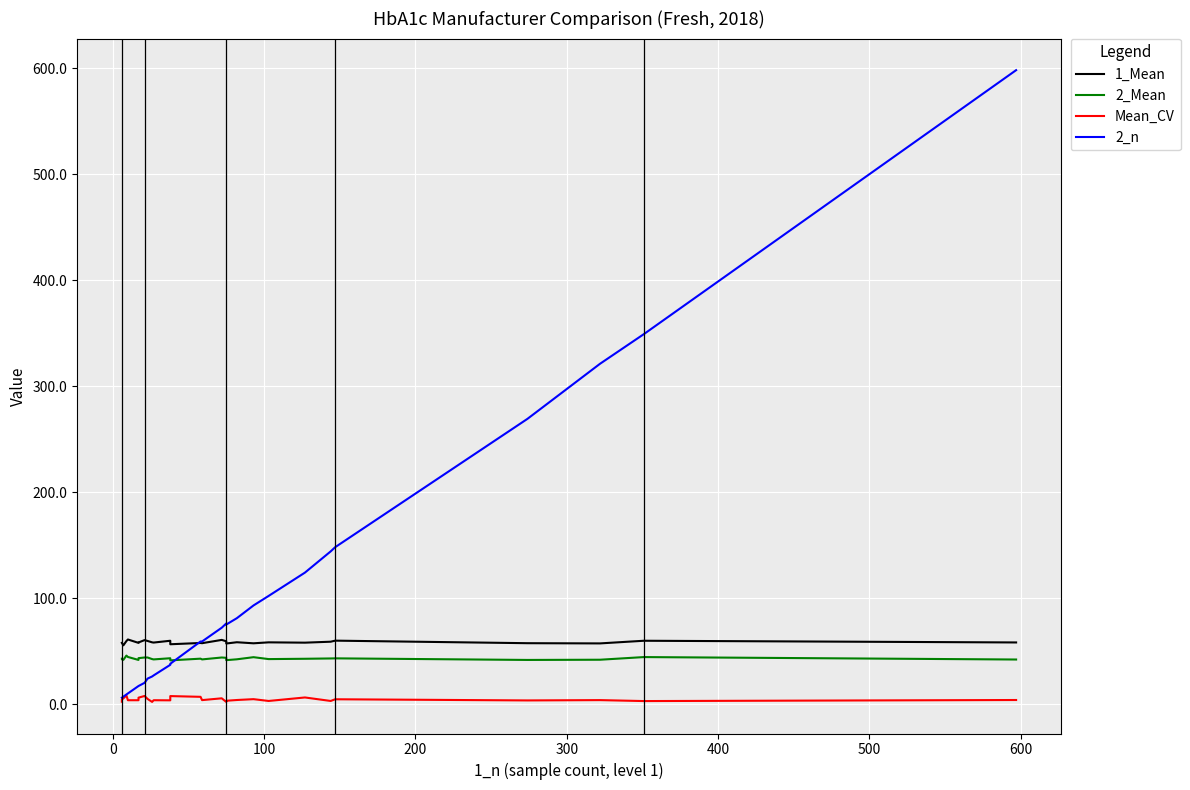

What are all the series names shown in the legend?

1_Mean, 2_Mean, Mean_CV, 2_n